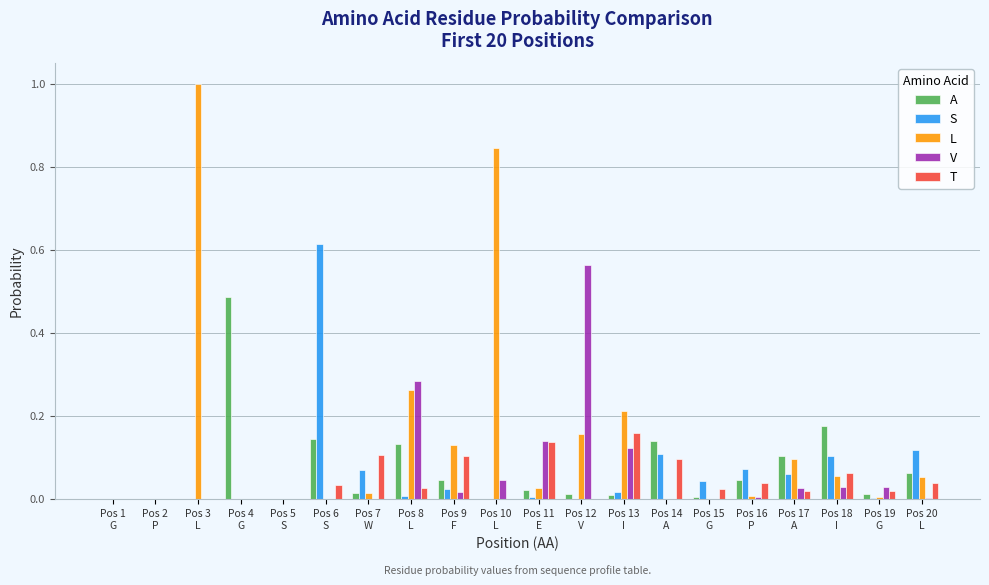

What is the maximum value shown in the chart?

1.0